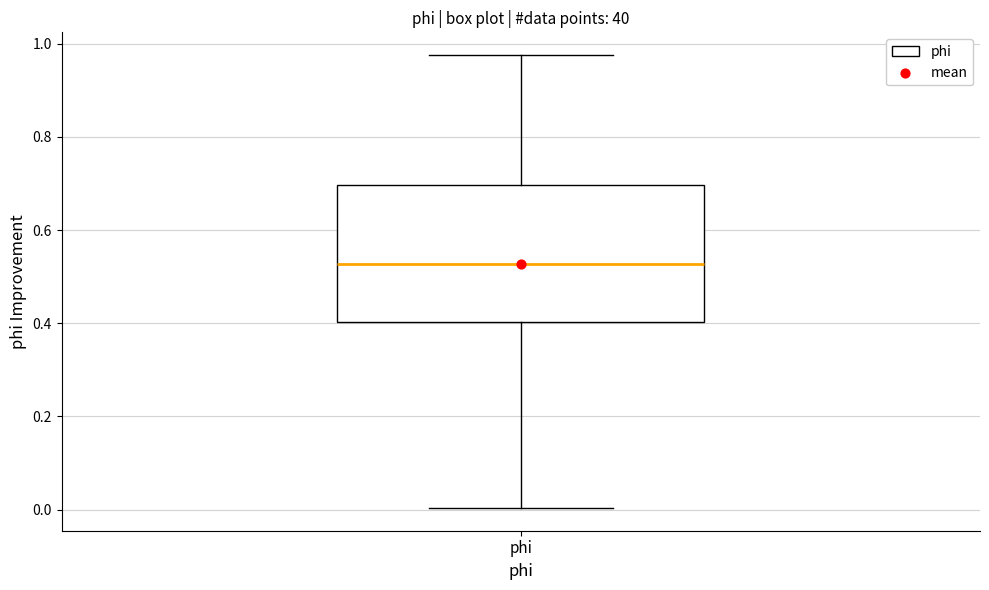

Transcribe this box plot: give where the median line is, the range the box spans, and where the two whiskers end, as read against the y-axis. The values are not printed on the chart, so give them approximately, as read against the axis.

median 0.52, box 0.40 to 0.70, whiskers 0.00 to 0.98